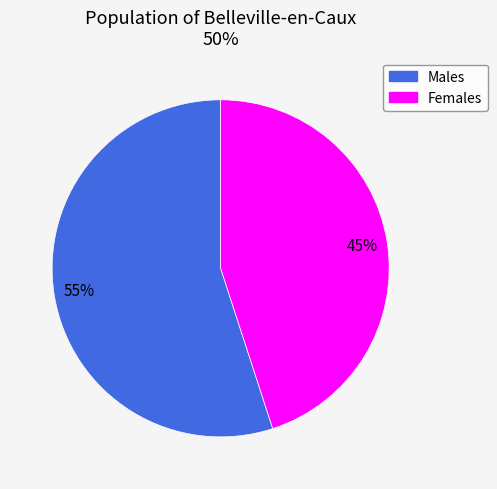

How many slices are in this pie chart?

2